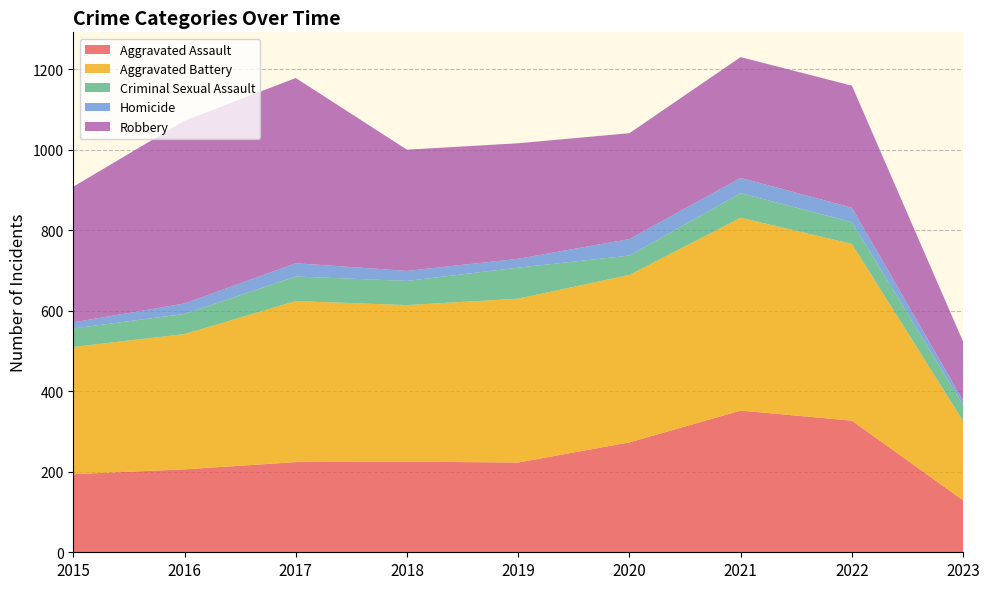

Reading left to right, list all the values displayed in this chart.

Aggravated Assault: 2015=194	2016=206	2017=224	2018=225	2019=223	2020=273	2021=352	2022=327	2023=129
Aggravated Battery: 2015=316	2016=336	2017=400	2018=389	2019=407	2020=416	2021=479	2022=439	2023=197
Criminal Sexual Assault: 2015=46	2016=50	2017=61	2018=60	2019=77	2020=48	2021=61	2022=54	2023=40
Homicide: 2015=15	2016=26	2017=33	2018=25	2019=22	2020=41	2021=38	2022=36	2023=11
Robbery: 2015=337	2016=454	2017=460	2018=301	2019=287	2020=263	2021=300	2022=303	2023=146